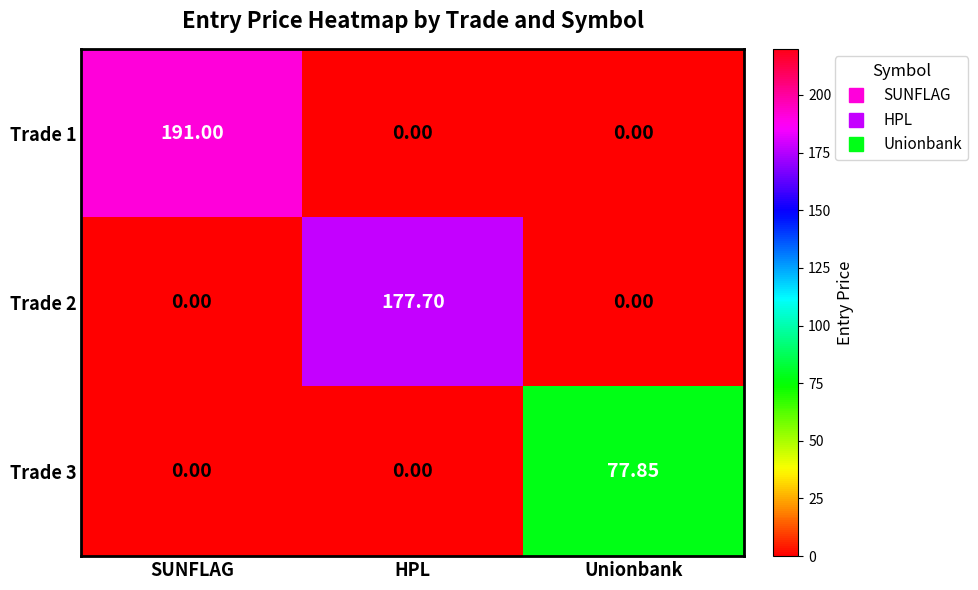

Which category has the highest value across all series?

SUNFLAG